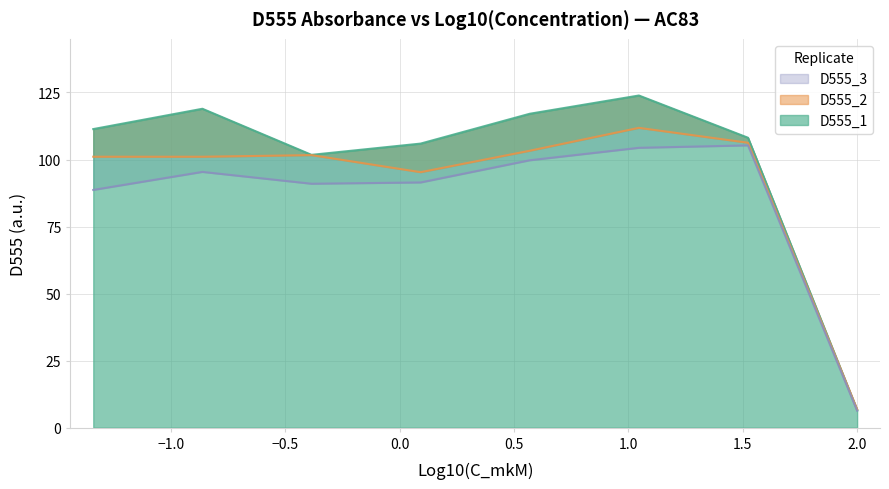

What is the difference between the D555_3 values at 6 and 5?

4.4